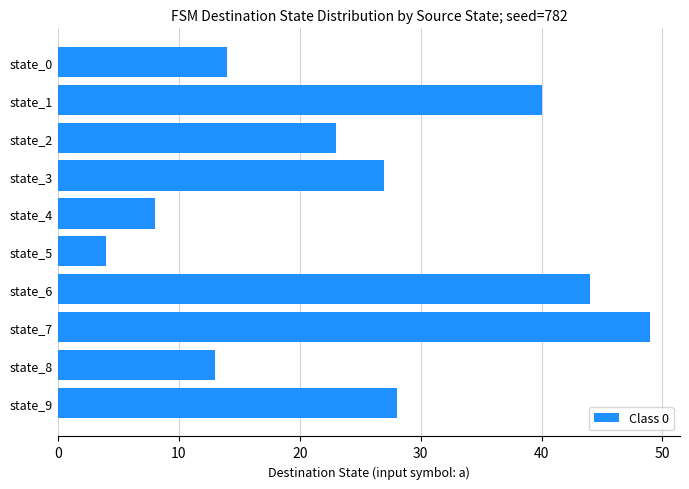

List the labels in order of value, largest first.

state_7, state_6, state_1, state_9, state_3, state_2, state_0, state_8, state_4, state_5